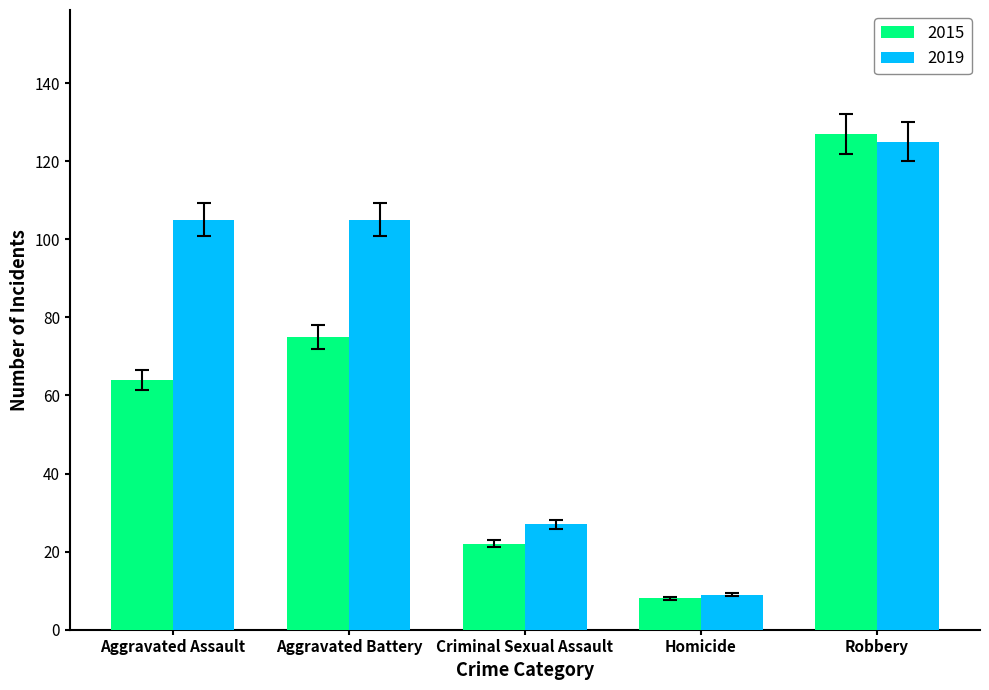

Reading left to right, transcribe all the data shown in this chart.

2015: 64	75	22	8	127
2019: 105	105	27	9	125